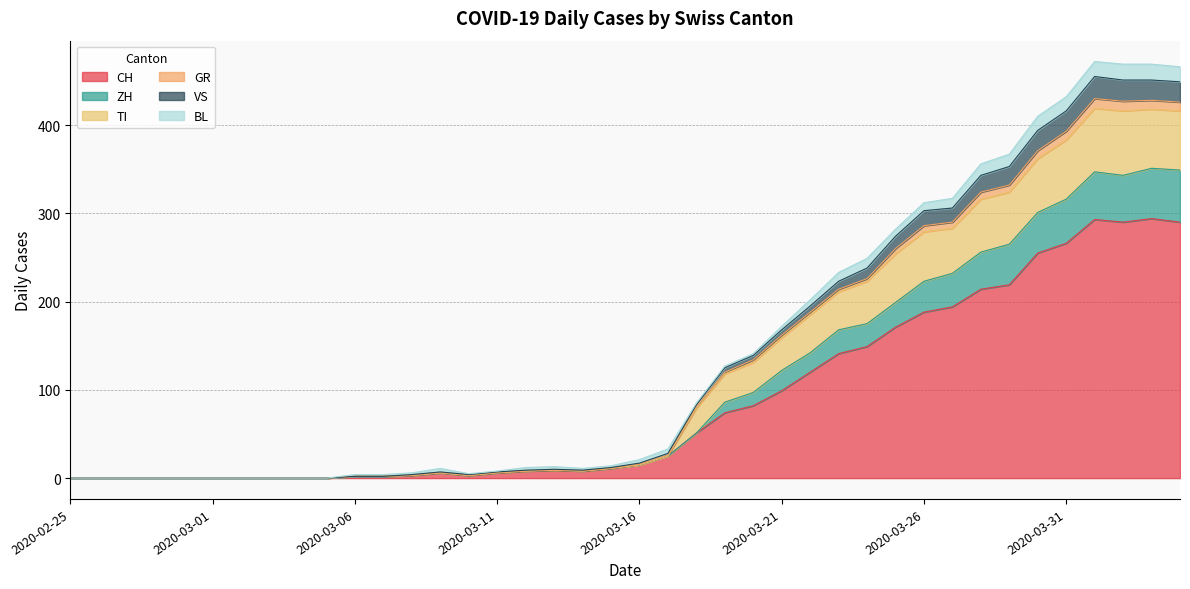

What is the maximum value for CH?

294